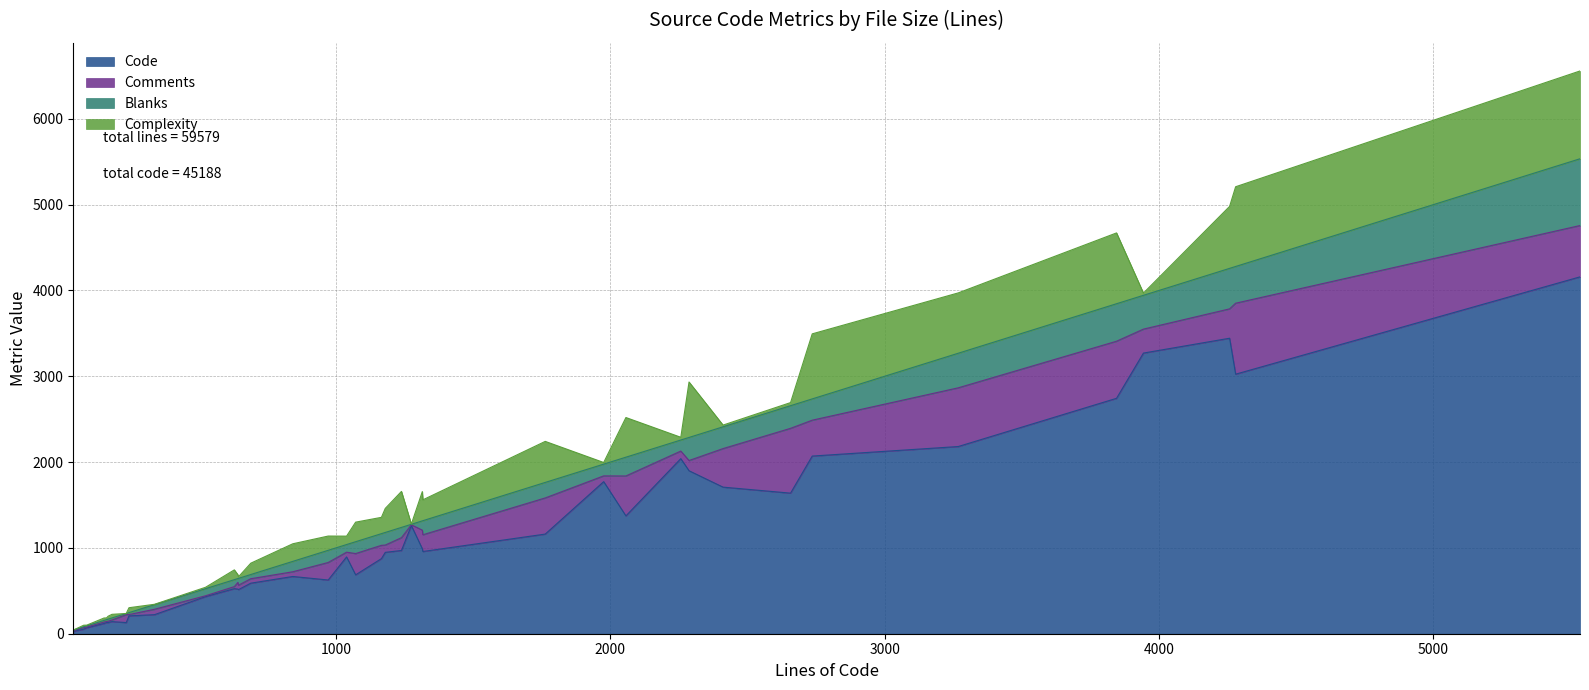

How many interior local peaks does the Comments series have?

11